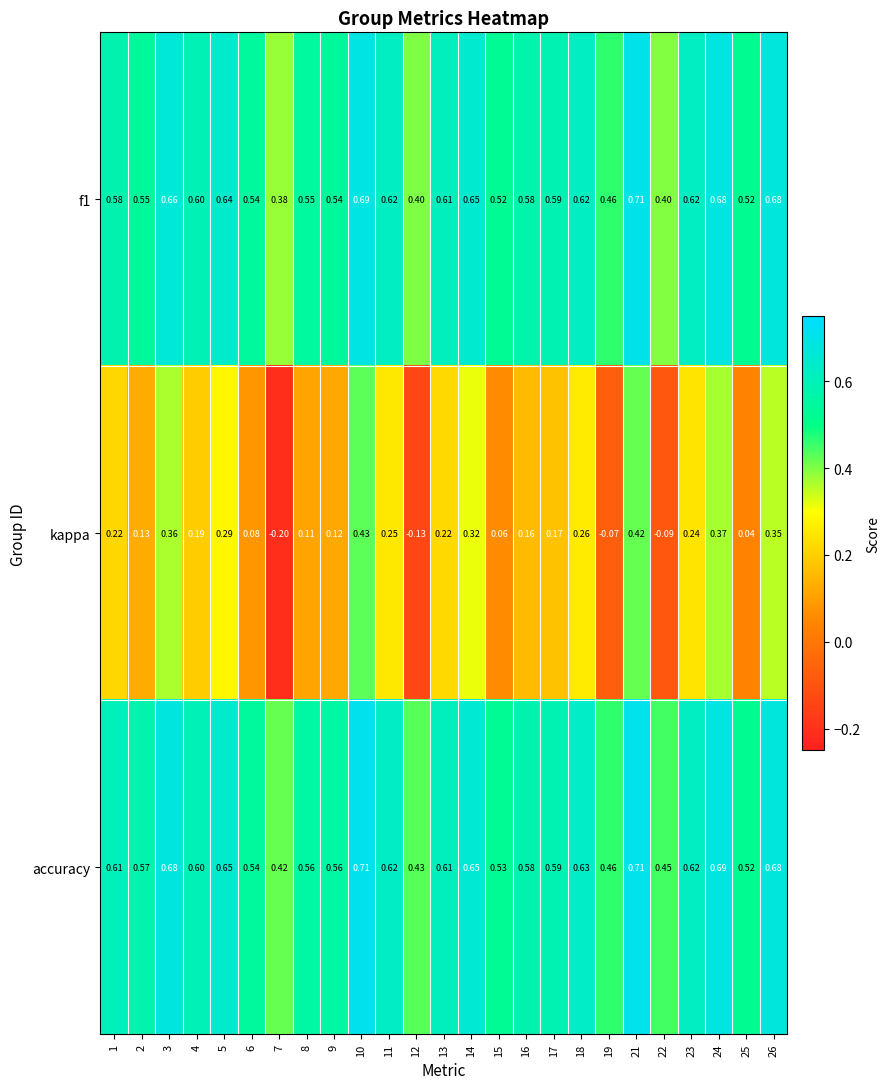

Which series changed the most between 6 and 25?

kappa